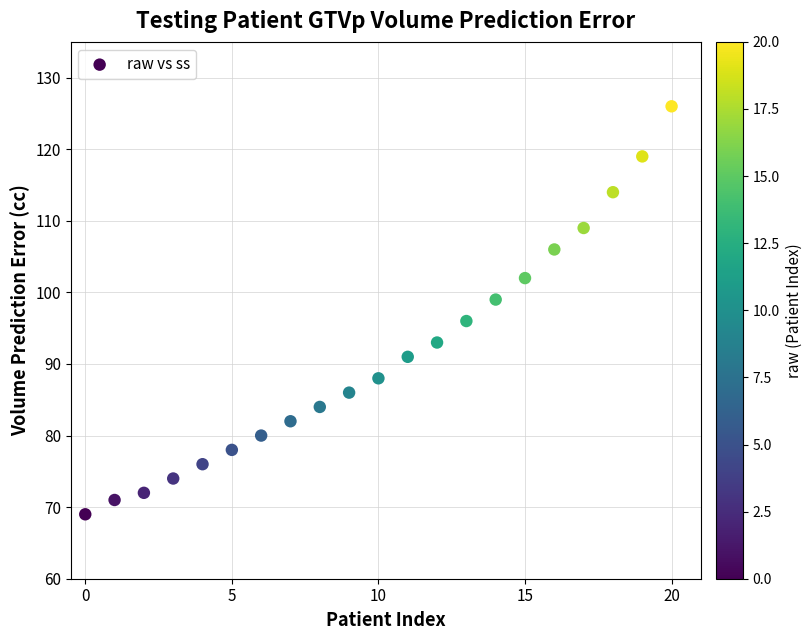

What Y value in the scatter plot is closest to 97?

96